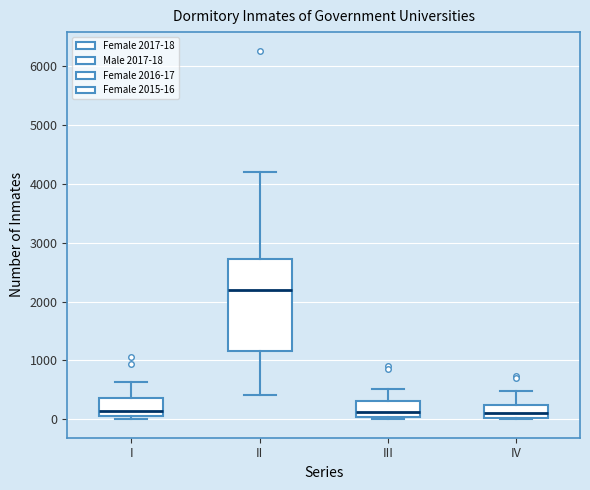

Where does the median line of the box for II sit on the y-axis? The values are not printed on the chart, so give them approximately, as read against the axis.

2200